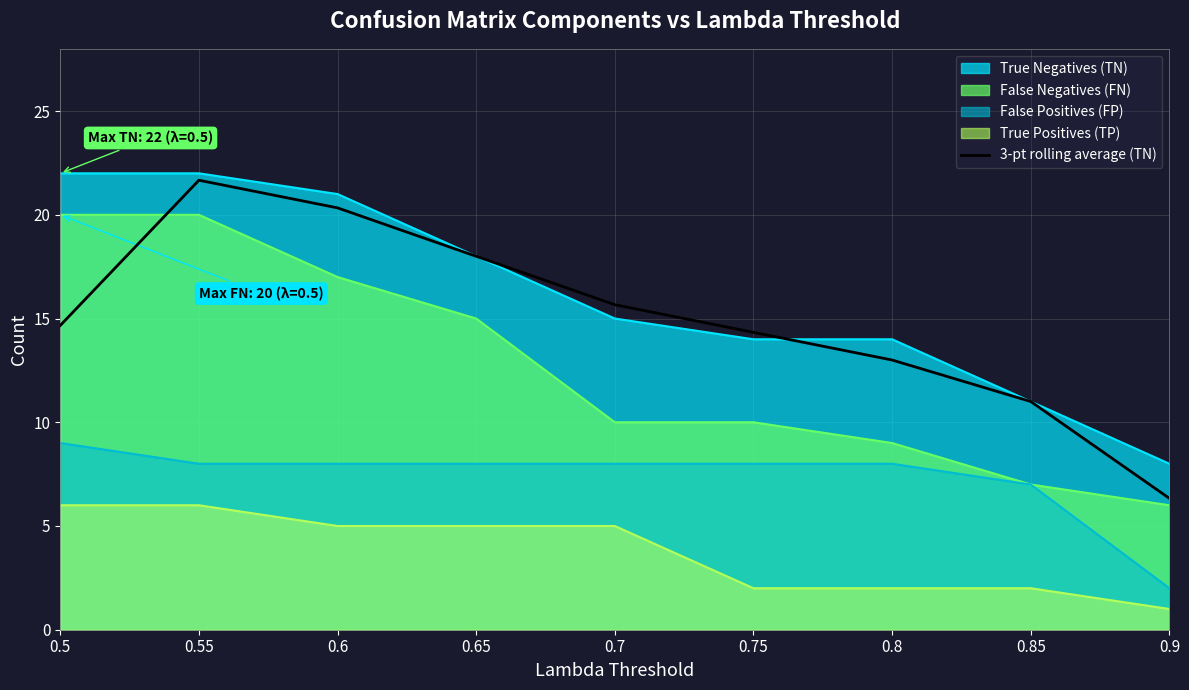

What value does the data have at 0.9?

6.3